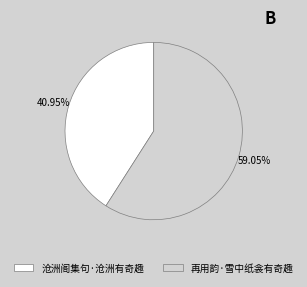

Is the sum of 再用韵·雪中纸衾有奇趣 and 沧洲阁集句·沧洲有奇趣 greater than half?

Yes